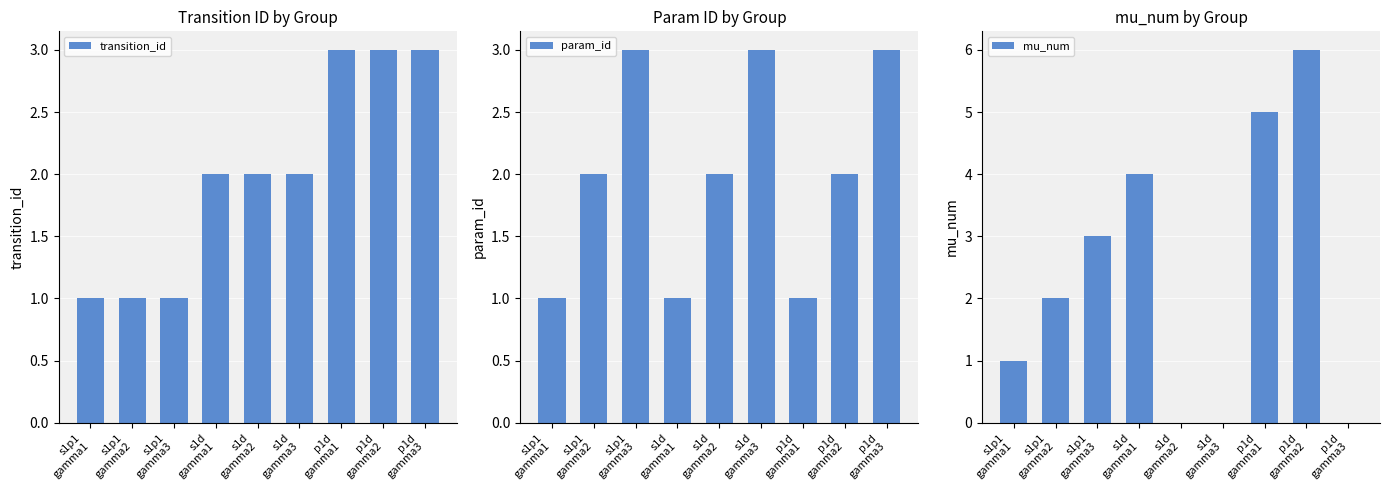

What is the sum of the transition_id values at s1d
gamma2 and s1p1
gamma3?

3